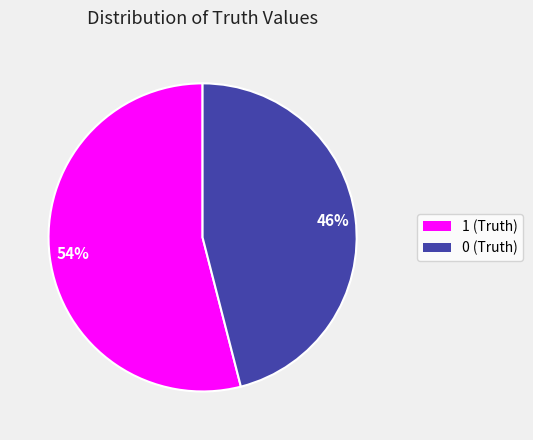

What is the ratio of the value at 0 to the value at 1?

0.9